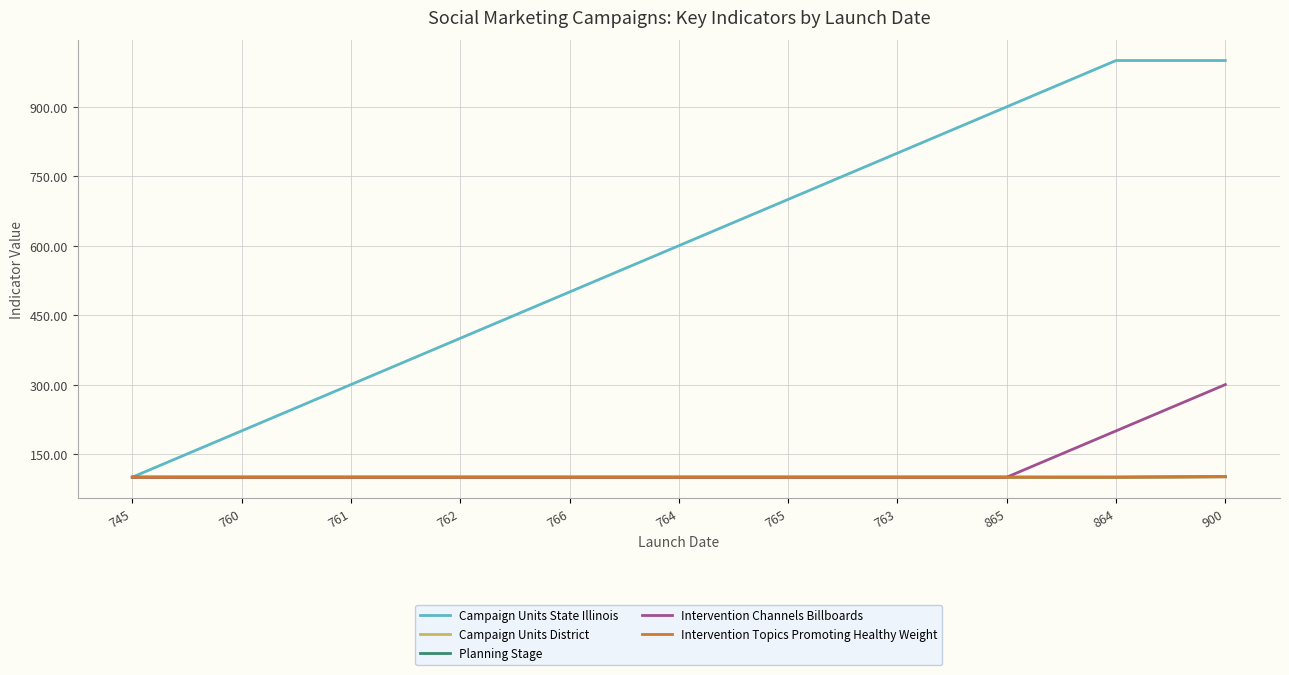

What is the label of the 5th point from the left?

766